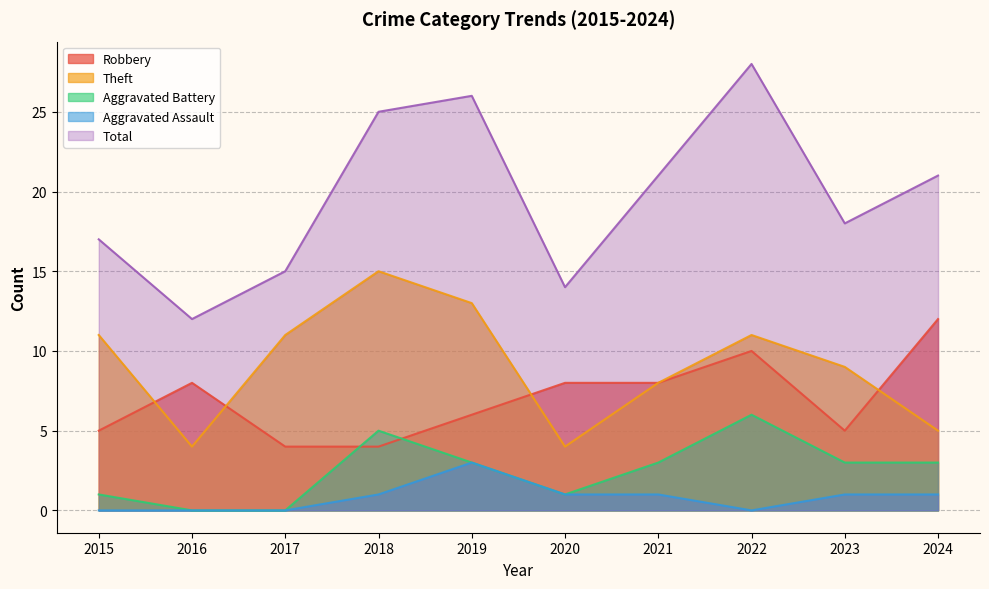

Rank the categories by Aggravated Assault value from lowest to highest.

2015, 2016, 2017, 2022, 2018, 2020, 2021, 2023, 2024, 2019